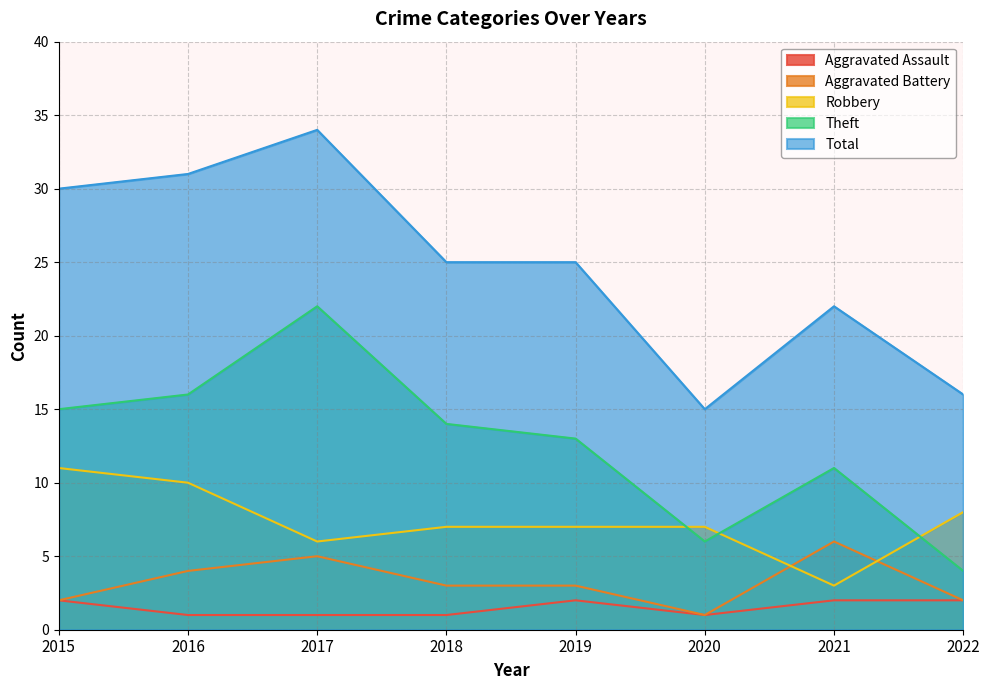

List the labels in order of Robbery value, smallest first.

2021, 2017, 2018, 2019, 2020, 2022, 2016, 2015